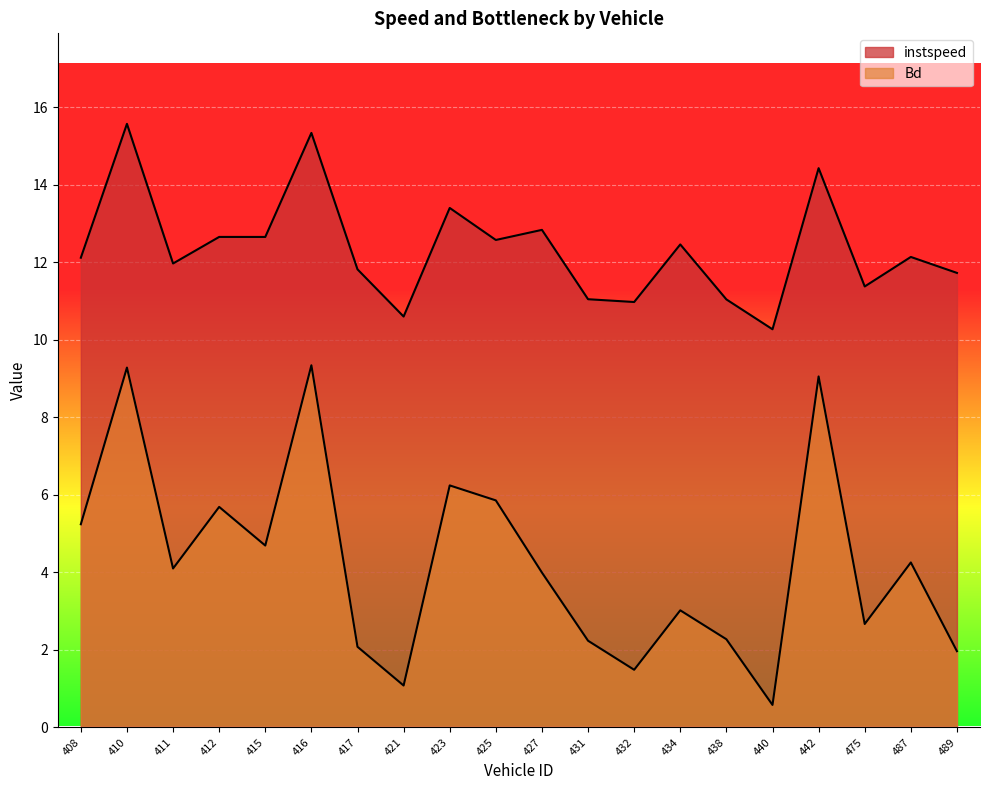

Reading left to right, list all the values displayed in this chart.

instspeed: 408=12.1	410=15.6	411=12.0	412=12.6	415=12.6	416=15.3	417=11.8	421=10.6	423=13.4	425=12.6	427=12.8	431=11.0	432=11.0	434=12.5	438=11.0	440=10.3	442=14.4	475=11.4	487=12.1	489=11.7
Bd: 408=5.2	410=9.3	411=4.1	412=5.7	415=4.7	416=9.3	417=2.1	421=1.1	423=6.2	425=5.9	427=4.0	431=2.2	432=1.5	434=3.0	438=2.3	440=0.6	442=9.1	475=2.7	487=4.3	489=2.0